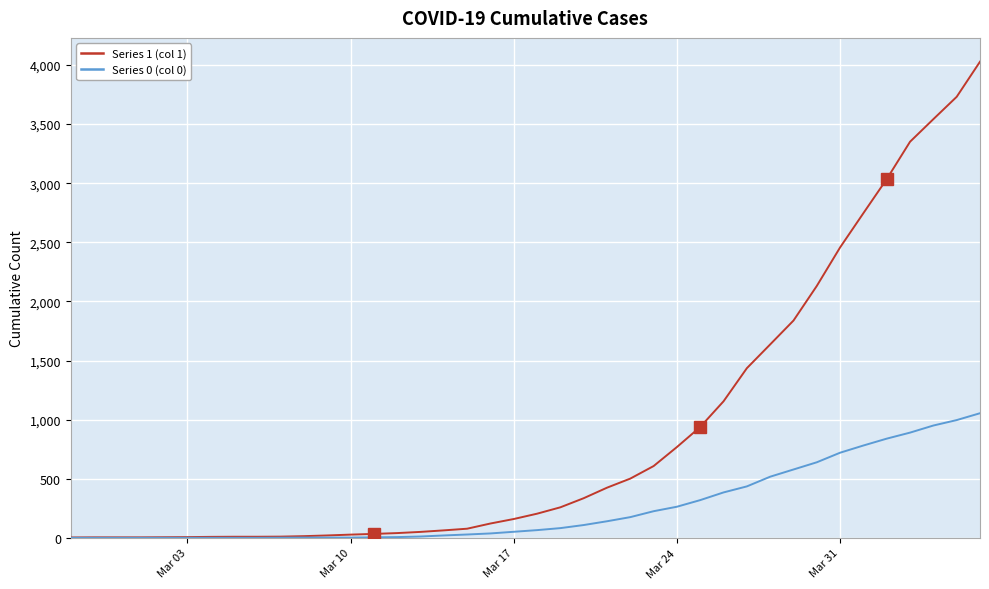

List the series in order of their overall mean, highest first.

Series 1 (col 1), Series 0 (col 0)